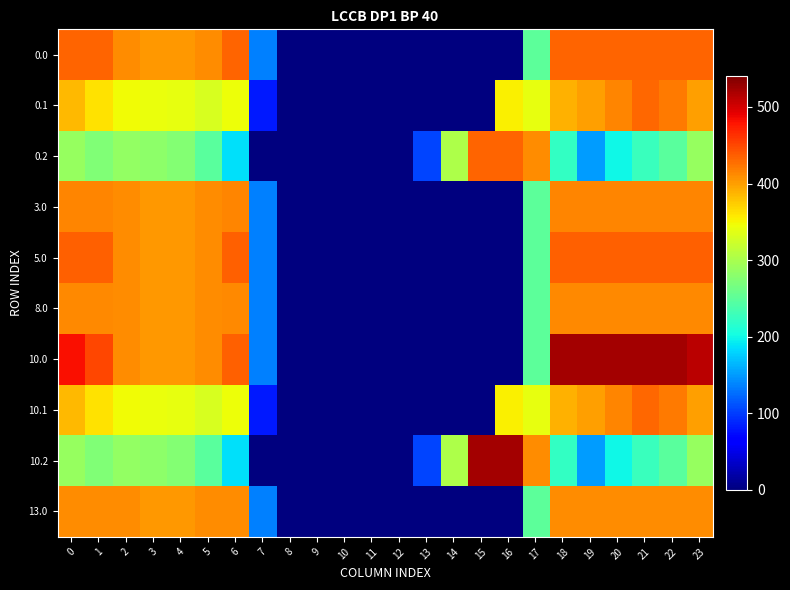

Which category has the highest value across all series?

18